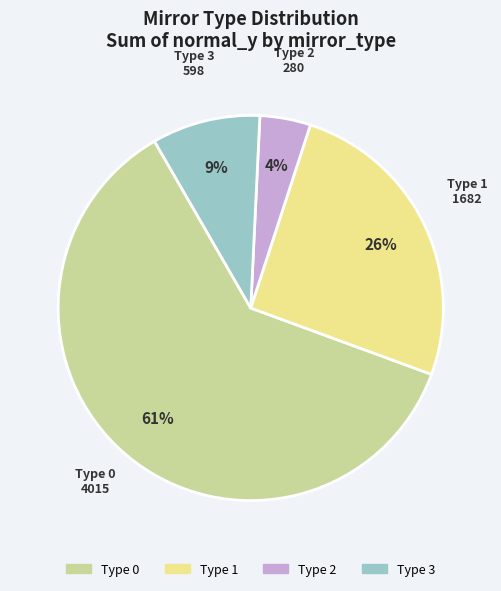

Which slice is the largest?

Type 0